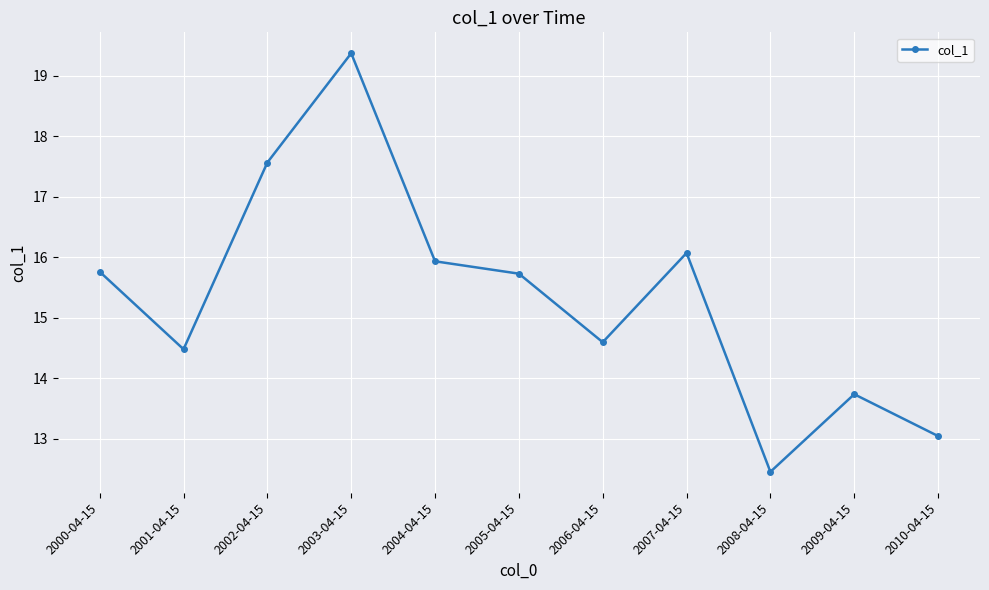

What position from the right is 2000-04-15?

11